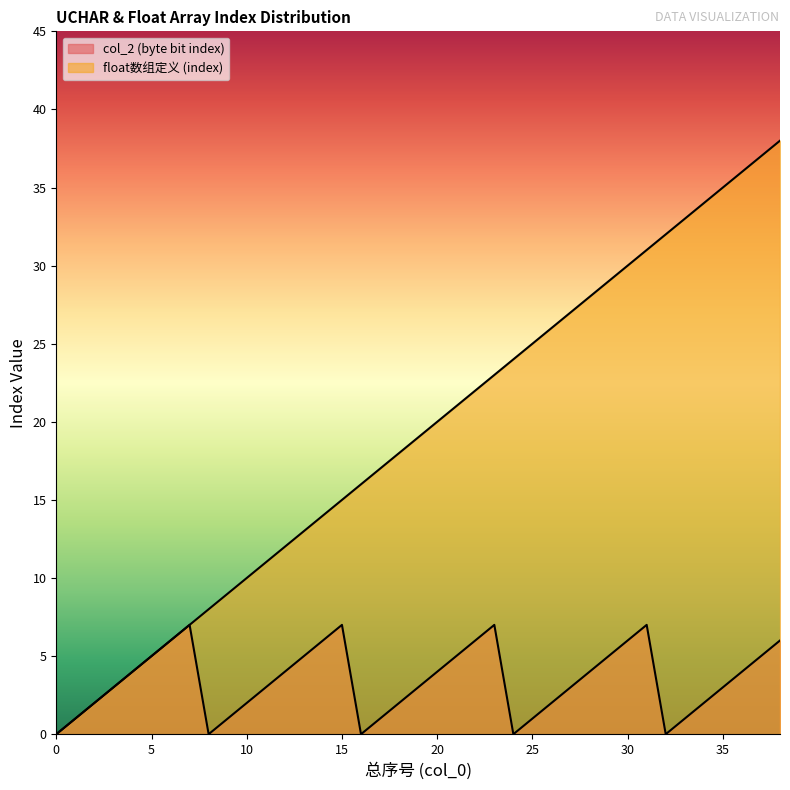

Count the col_2 (byte bit index) values in the range 1 to 5.

25